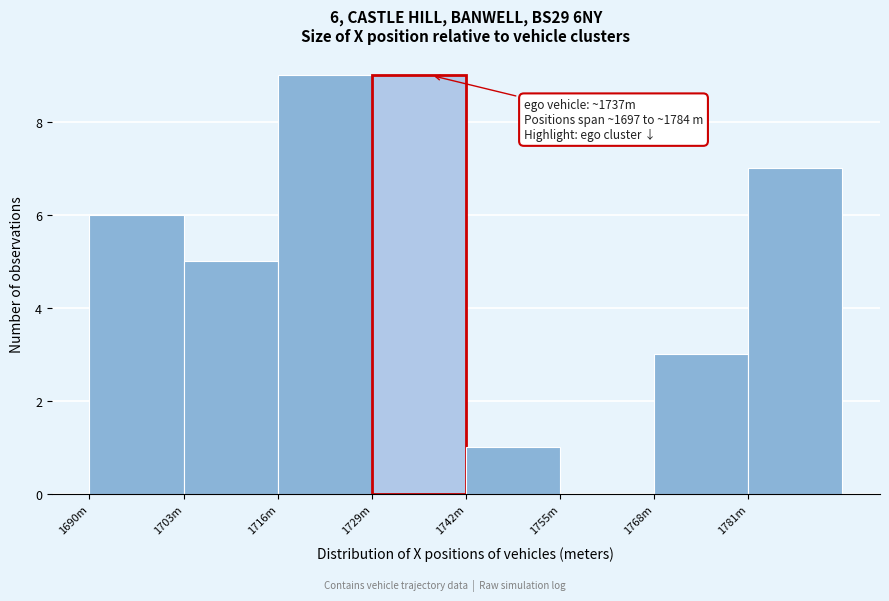

Reading right to left, extract all data points from this chart.

1781m=7	1768m=3	1755m=0	1742m=1	1729m=9	1716m=9	1703m=5	1690m=6